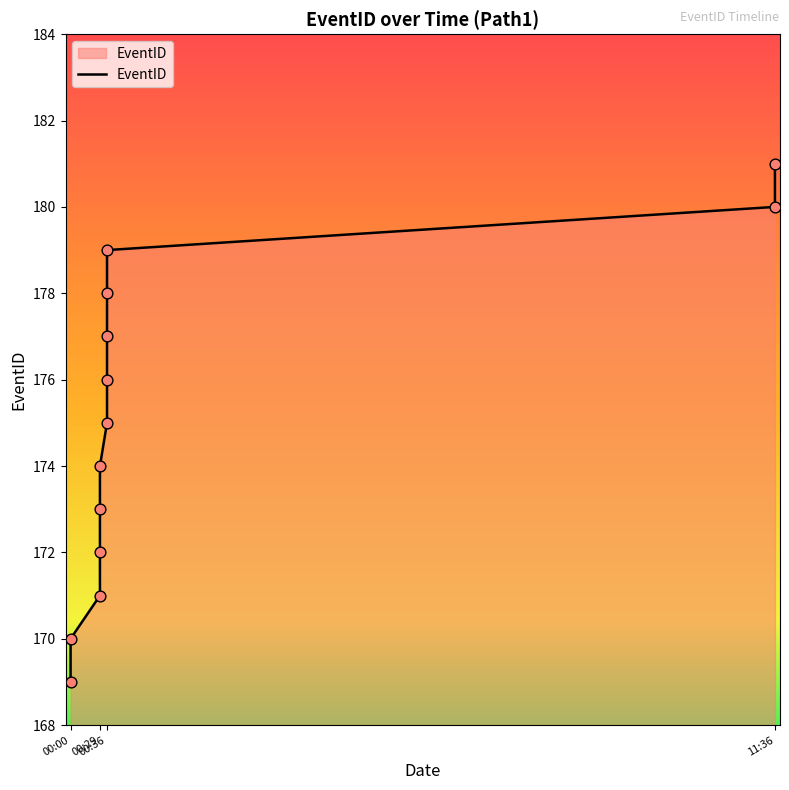

Between 00:29 and 11:36, which is larger?

11:36